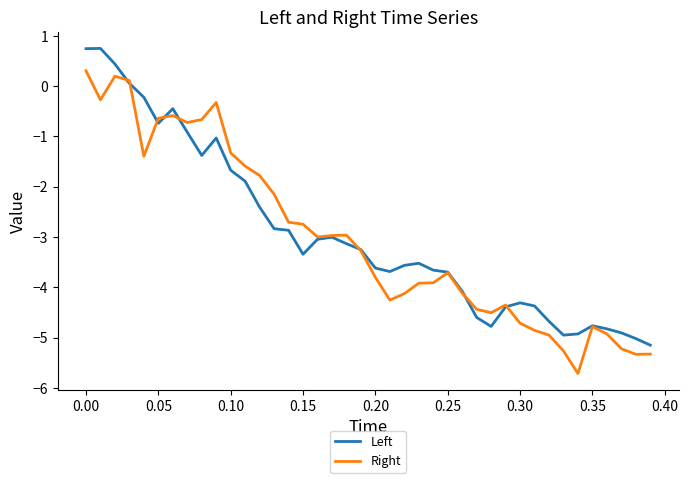

List the series in order of their peak value, highest first.

Left, Right